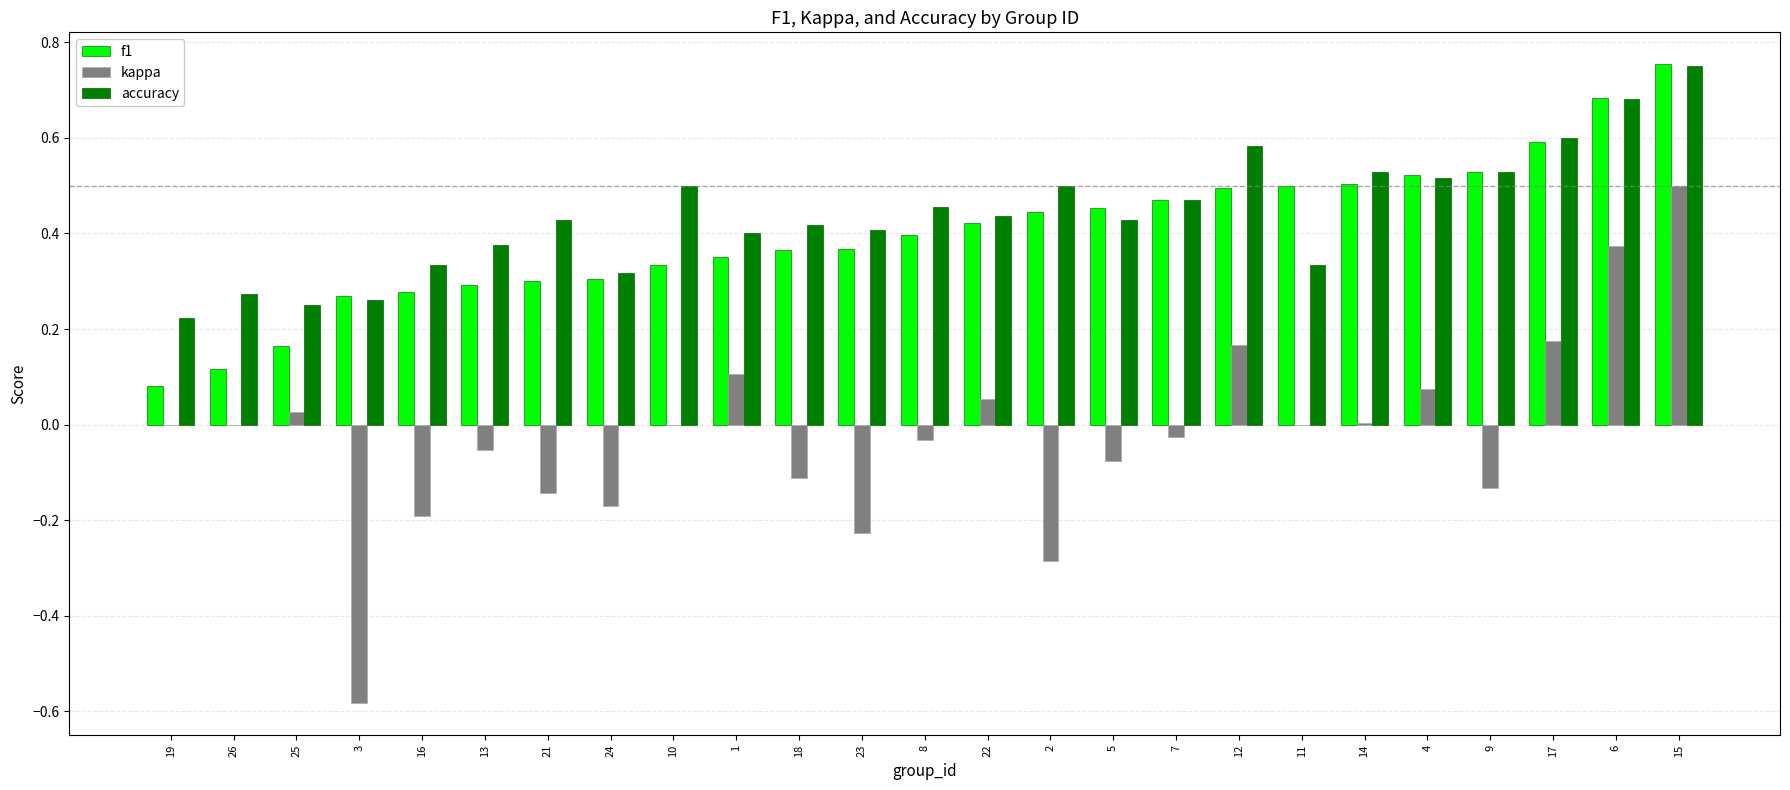

What is the sum of all accuracy values?

11.0